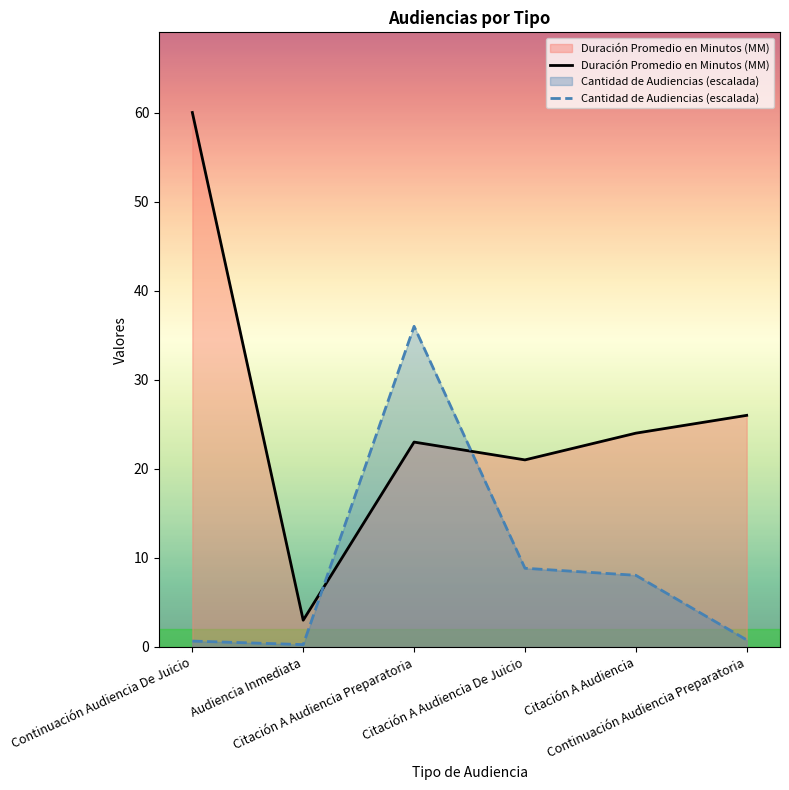

How many series are shown in this chart?

2